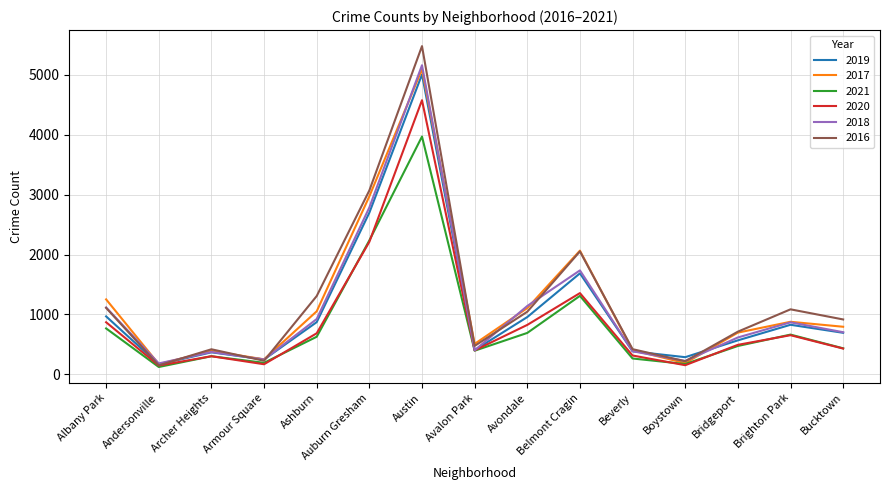

Which label corresponds to the largest value in the chart?

Austin